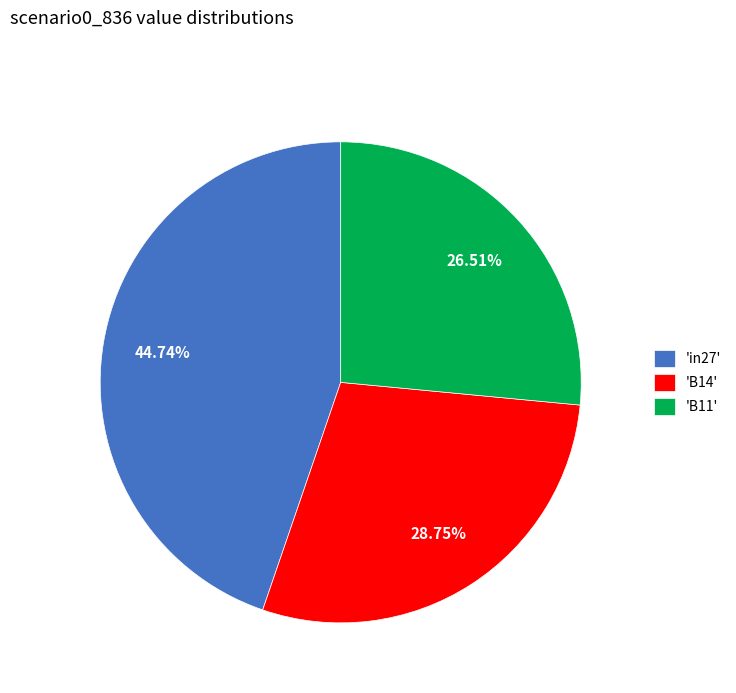

What is the largest slice in the pie chart?

'in27'